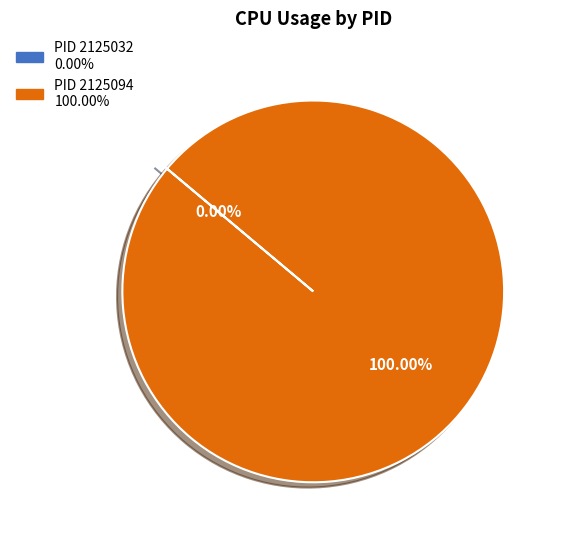

How many segments does this pie chart have?

2